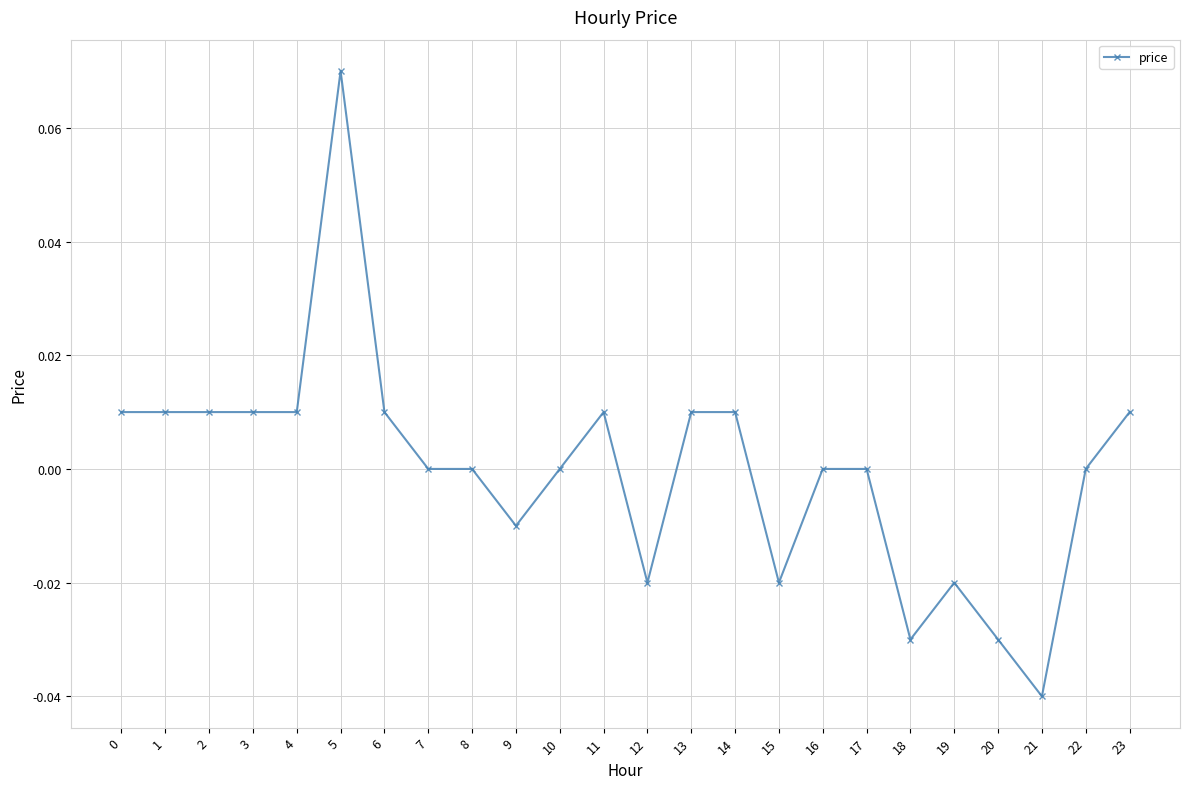

The chart shows a value of -0.0 at 15. True or false?

True